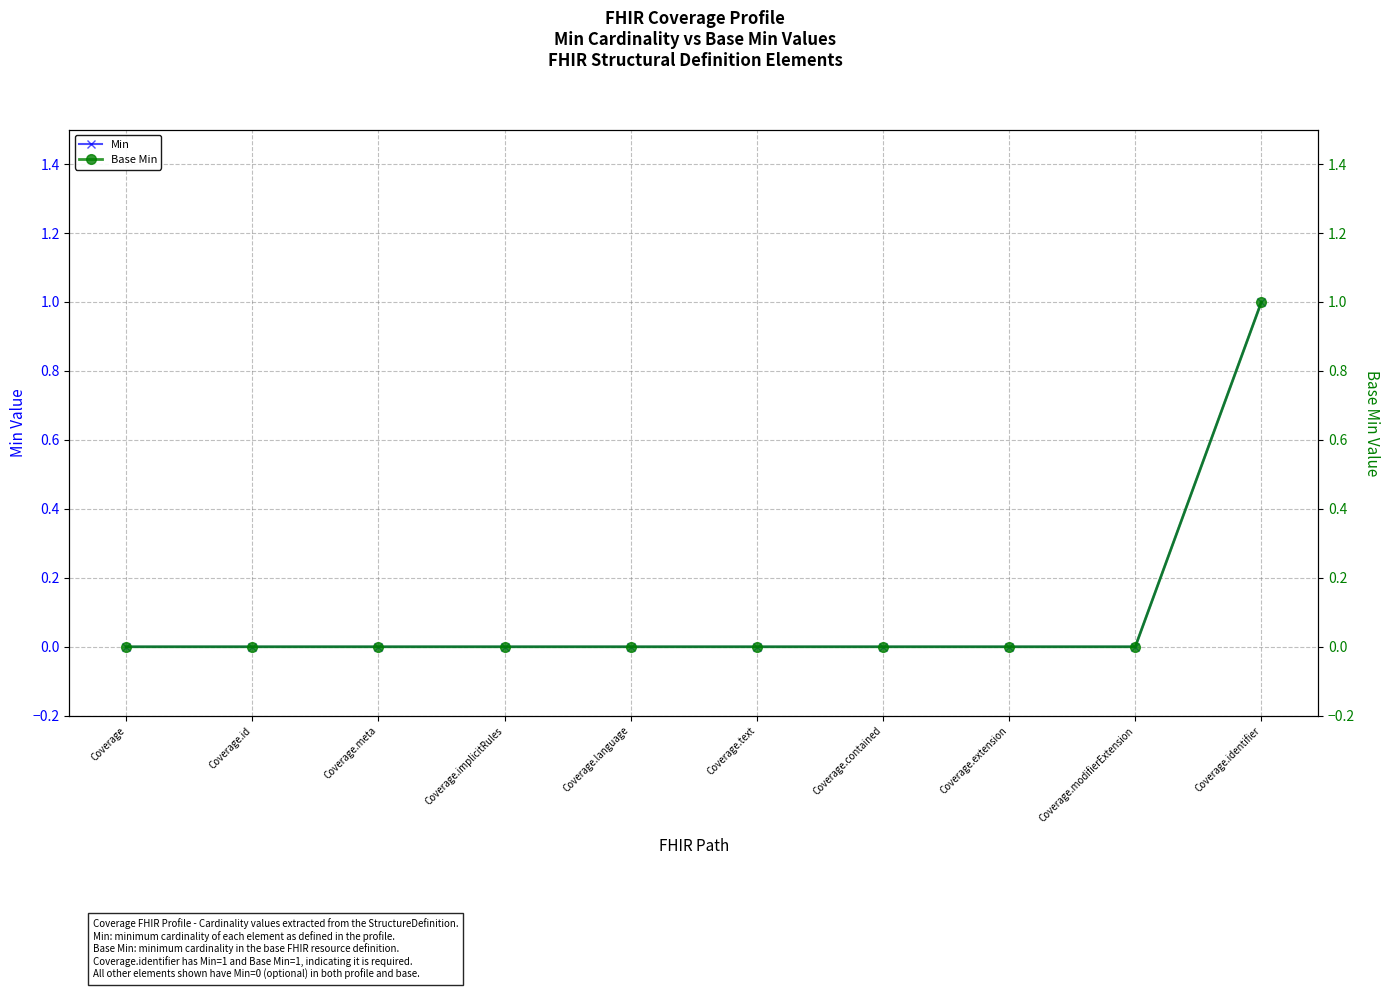

Which label corresponds to the largest value in the chart?

Coverage.identifier